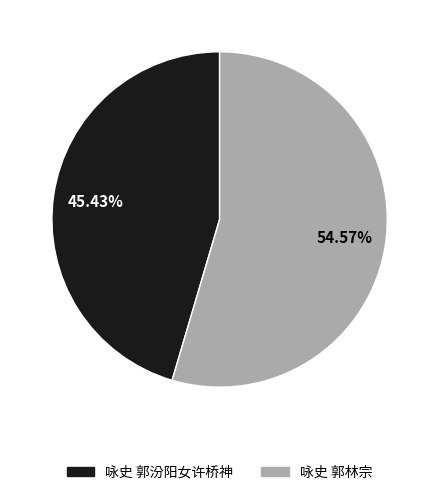

Between 咏史 郭林宗 and 咏史 郭汾阳女许桥神, which is larger?

咏史 郭林宗